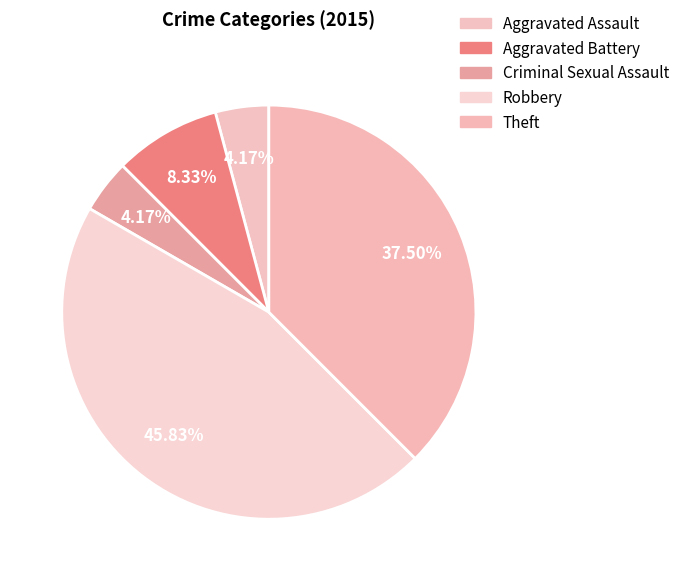

What is the change in value from Aggravated Assault to Theft?

+8